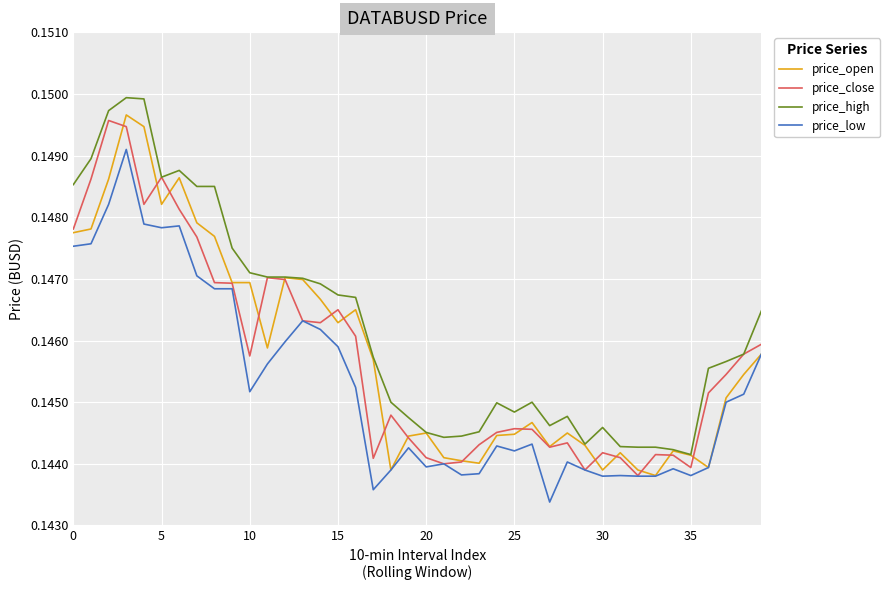

What are all the series names shown in the legend?

price_open, price_close, price_high, price_low